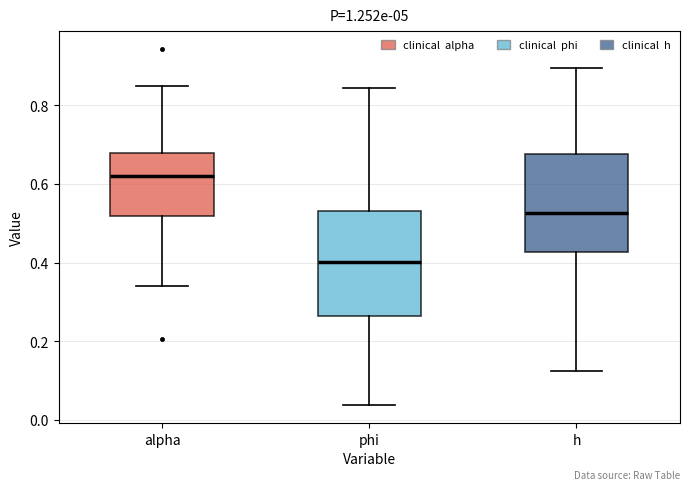

Reading left to right, read every box against the y-axis: the position of its median line, the range the box covers, and the ends of its whiskers. The values are not printed on the chart, so give them approximately, as read against the axis.

alpha: median 0.62, box 0.52 to 0.68, whiskers 0.34 to 0.86
phi: median 0.40, box 0.26 to 0.54, whiskers 0.04 to 0.84
h: median 0.52, box 0.42 to 0.68, whiskers 0.12 to 0.90